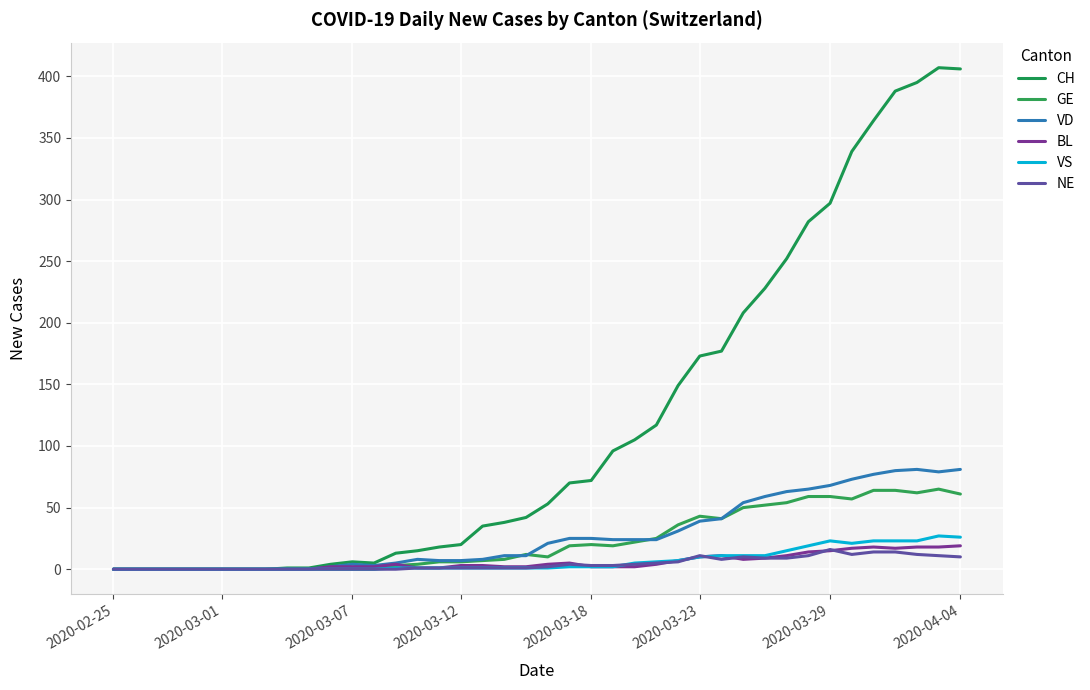

At how many categories does at least one series exceed 400?

2